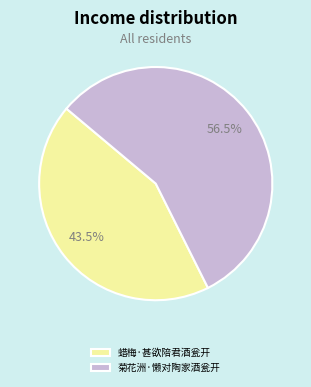

Which category has the biggest portion of the pie?

菊花洲·懒对陶家酒瓮开